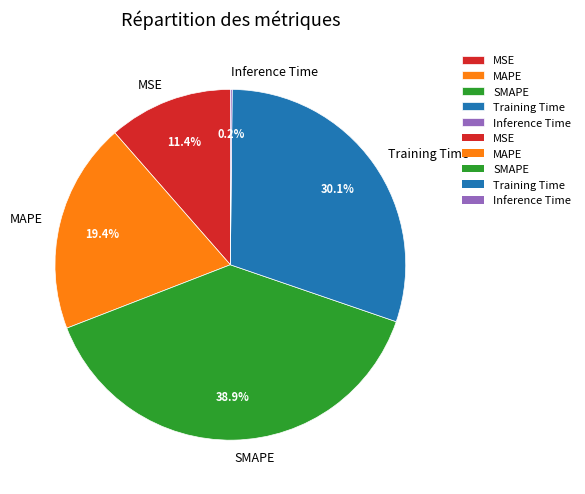

What is the largest slice in the pie chart?

SMAPE